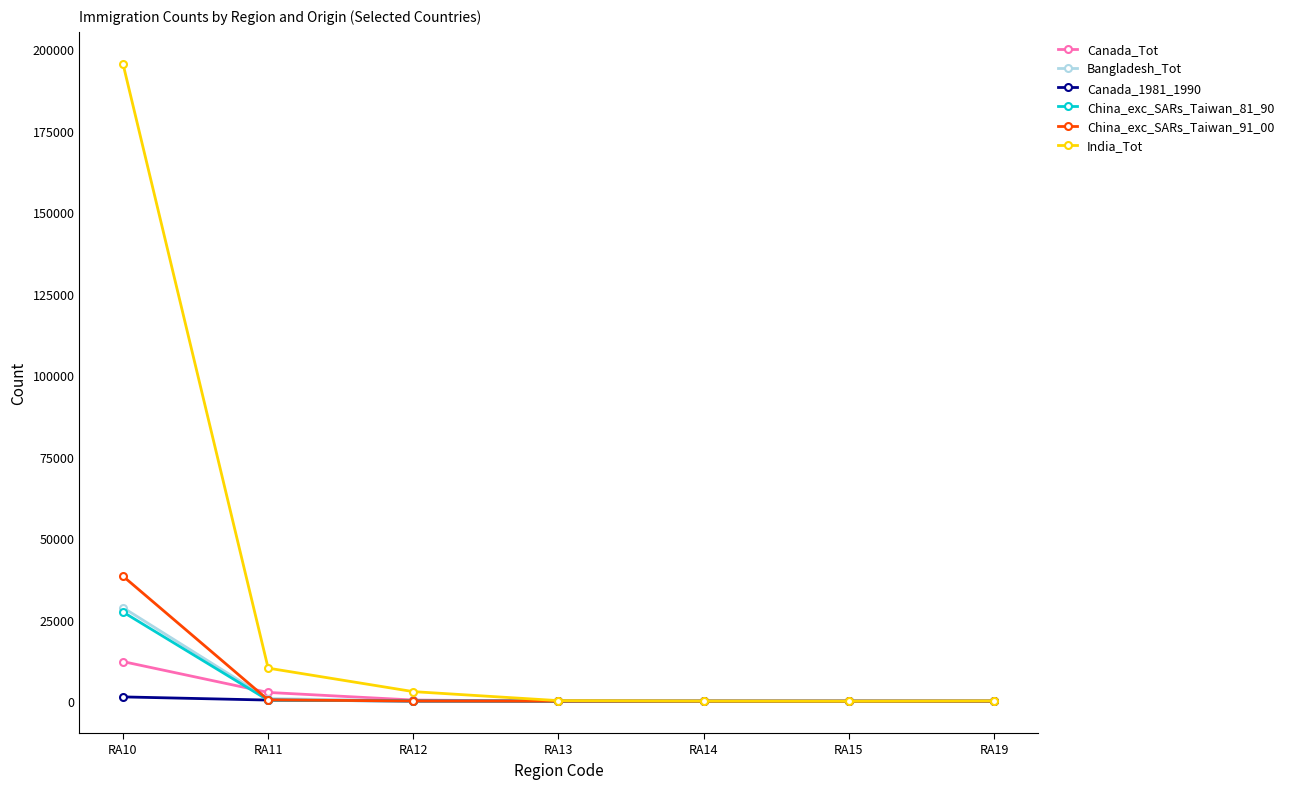

True or false: Canada_Tot has more than 2 points higher than both neighbors.

False